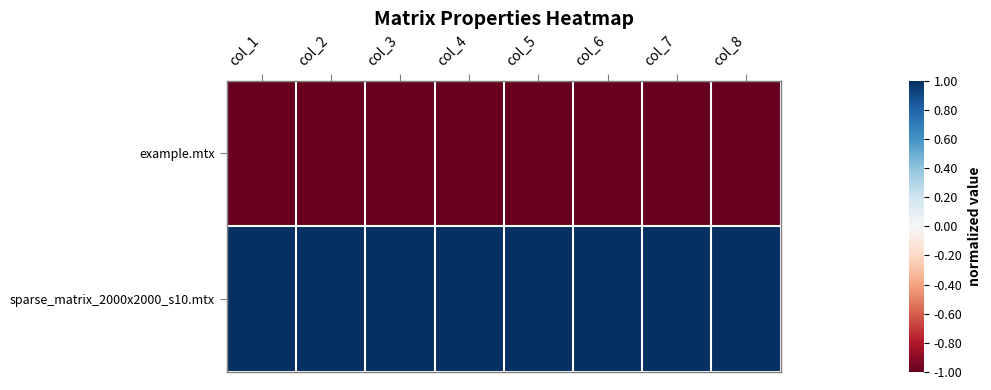

Count the number of data series in this chart.

2